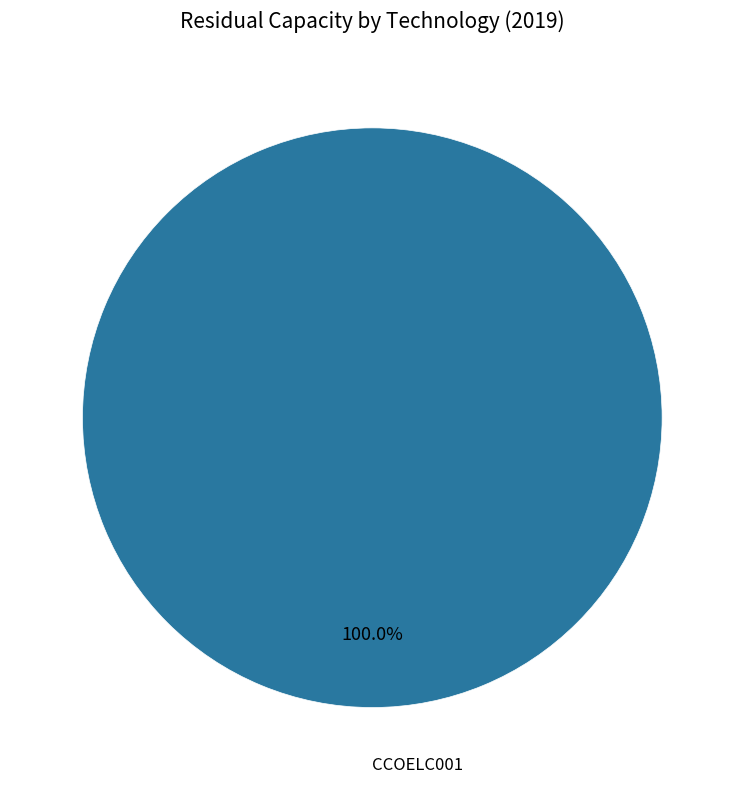

Is there a majority slice in this chart?

Yes